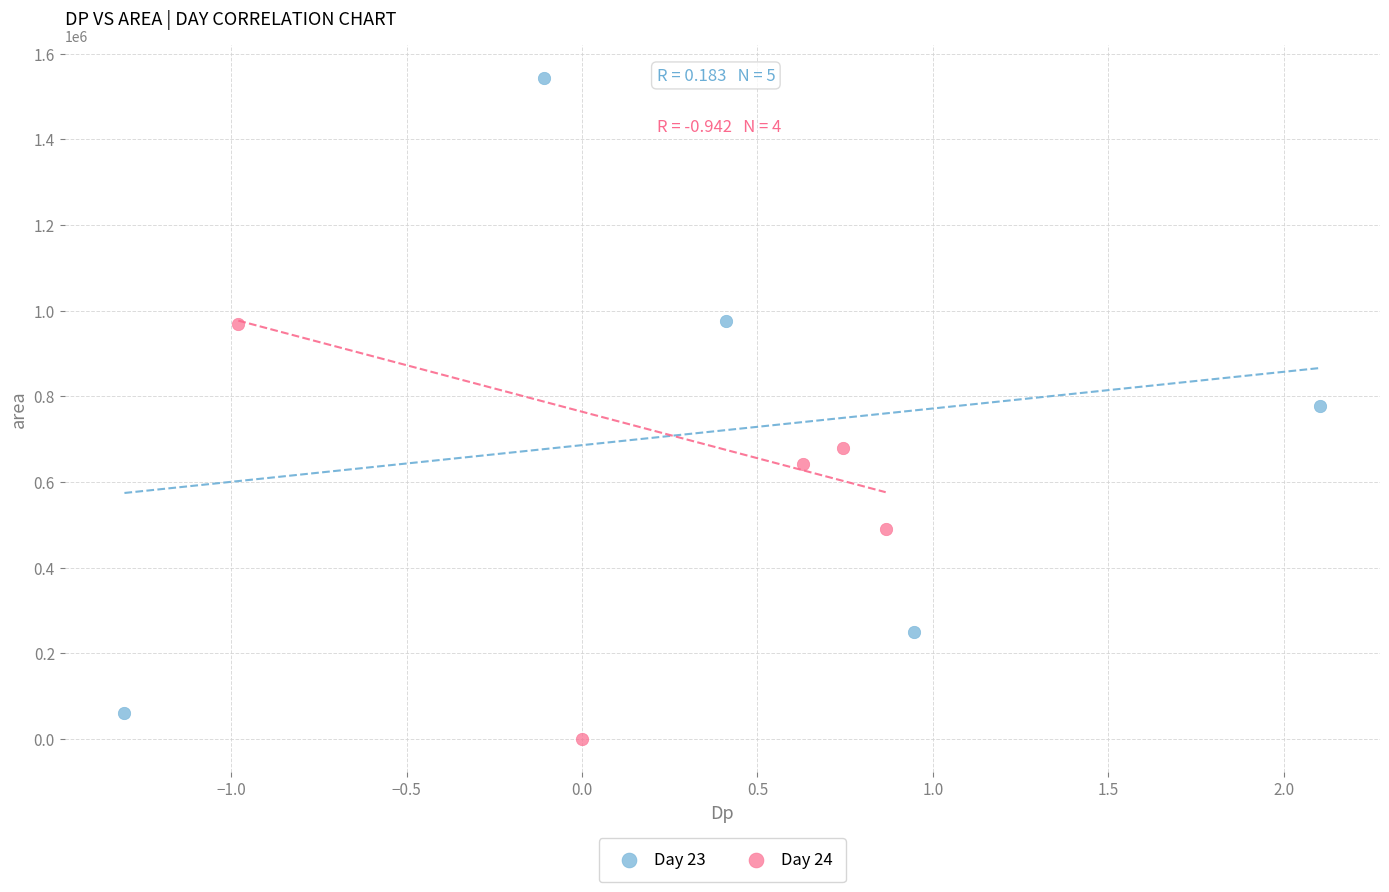

Which series reaches the maximum Y coordinate?

Day 23